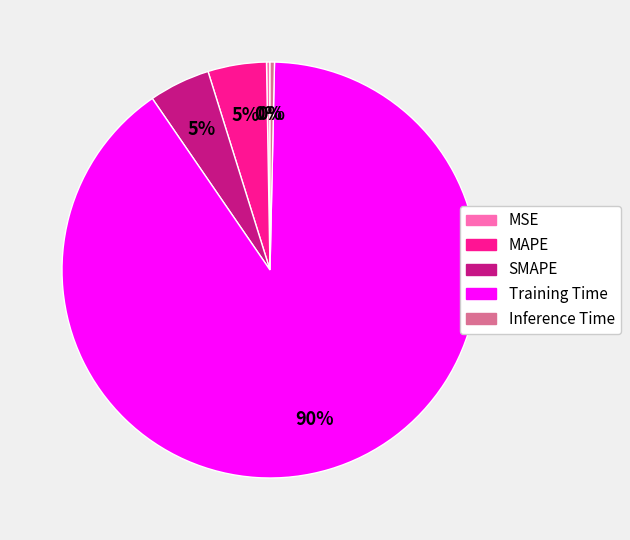

To the nearest percent, what is the difference between the largest and smallest slice percentages?

90%